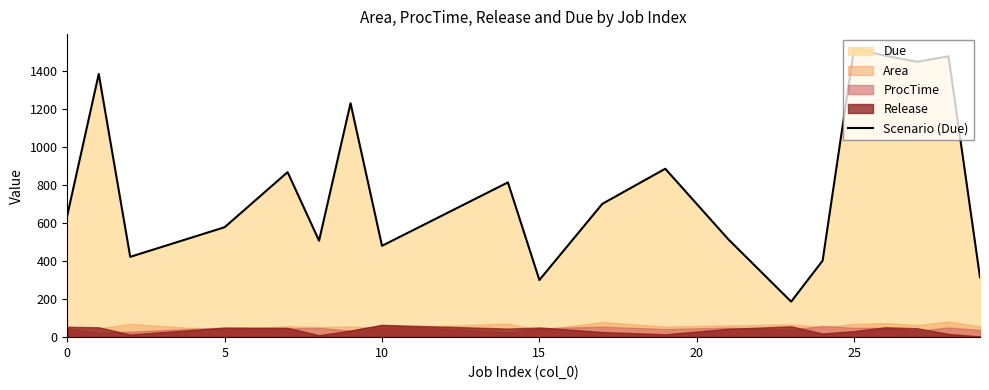

The value of Scenario (Due) at 25 is 2075. True or false?

False